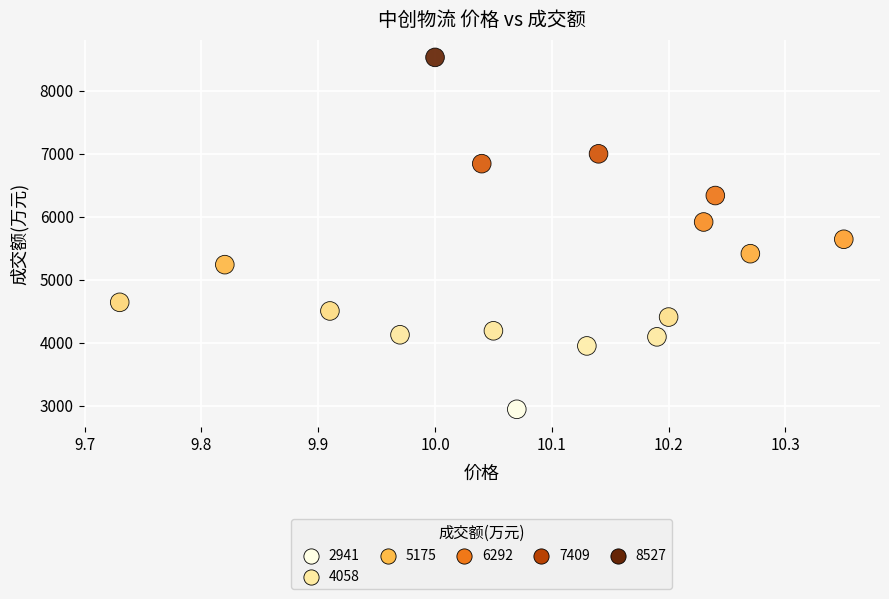

What Y value in the scatter plot is closest to 5734?

5640